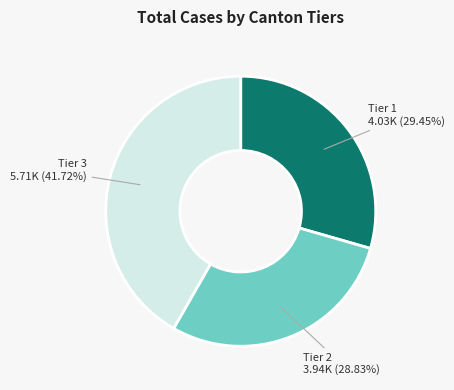

Does any single category account for the majority?

No